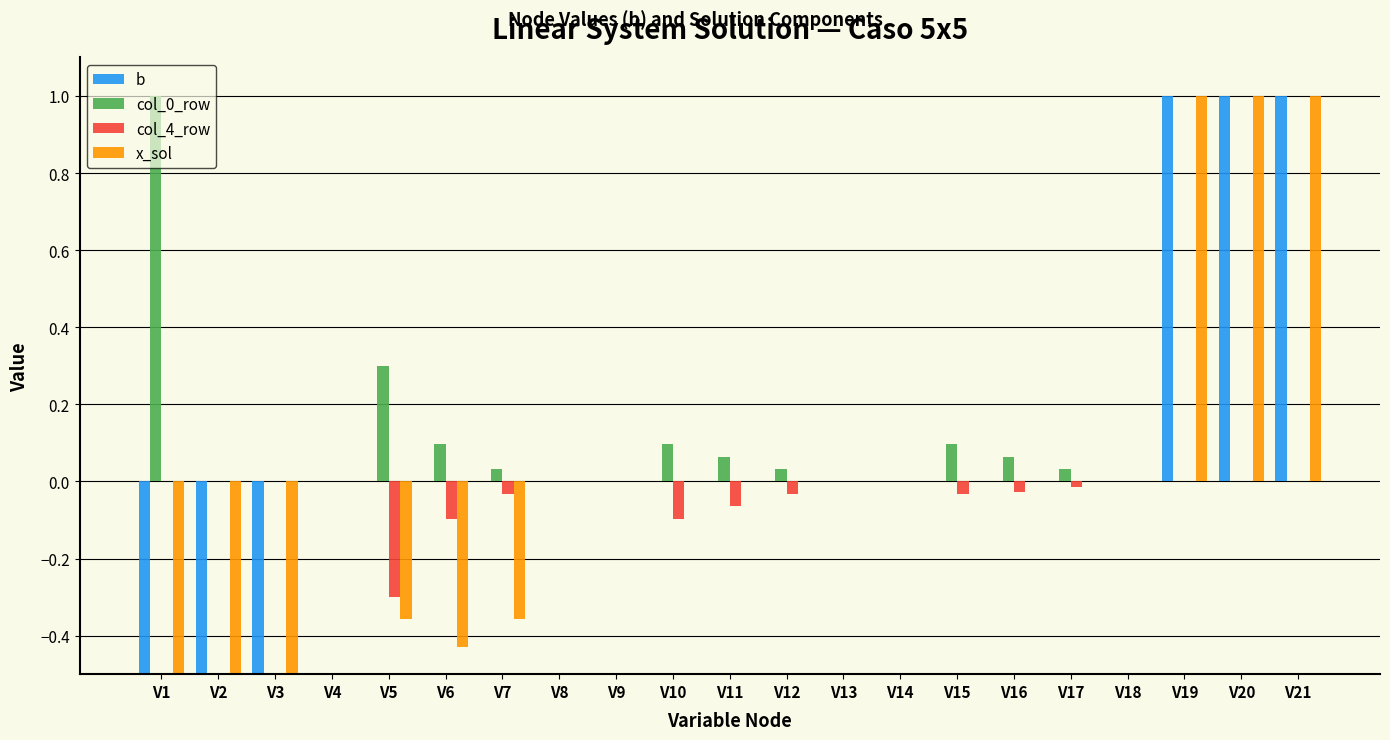

List the labels in order of col_4_row value, largest first.

V1, V2, V3, V4, V8, V9, V13, V14, V18, V19, V20, V21, V17, V16, V7, V12, V15, V11, V6, V10, V5